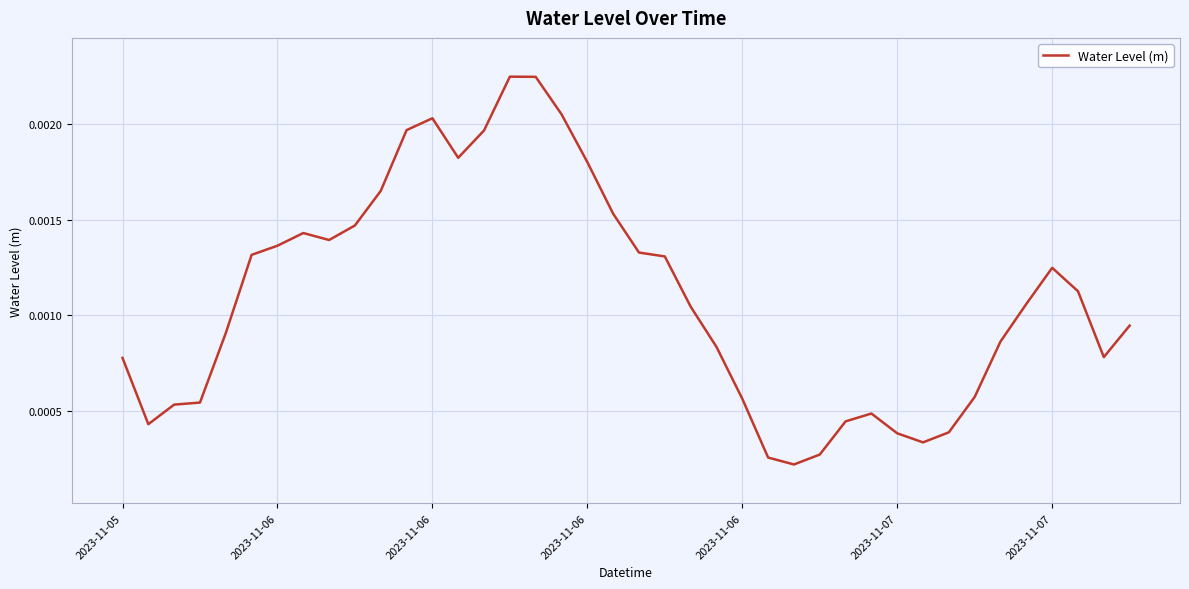

Which category has the highest value across all series?

15